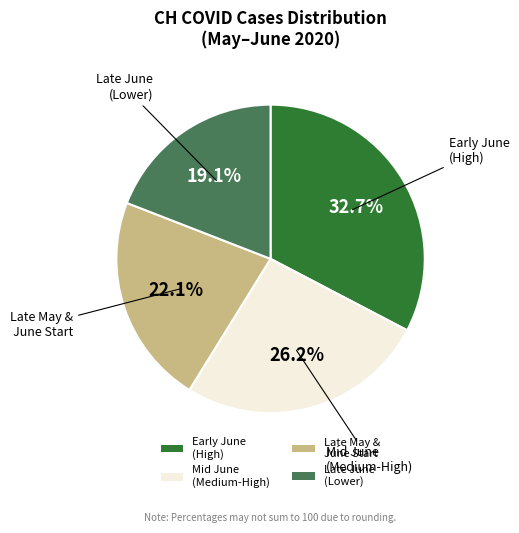

Count the number of slices in the pie.

4